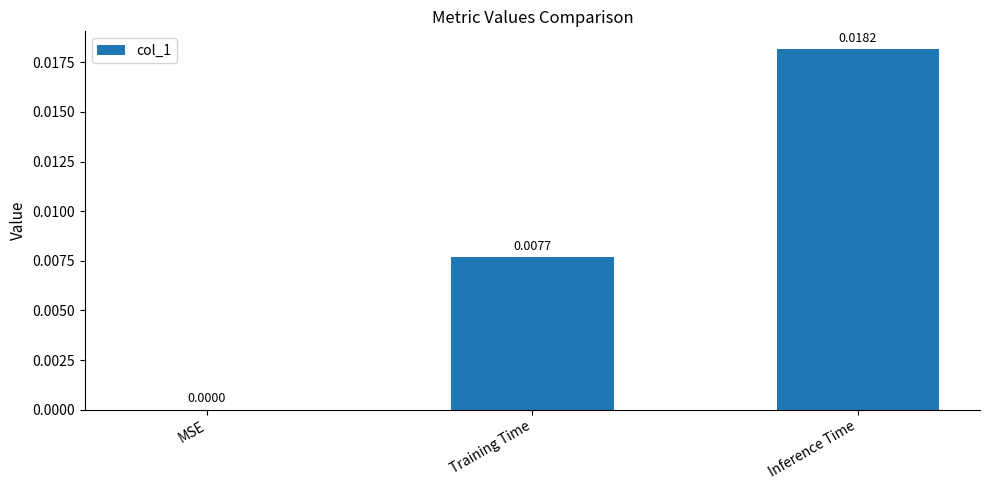

Which label corresponds to the largest value in the chart?

Inference Time